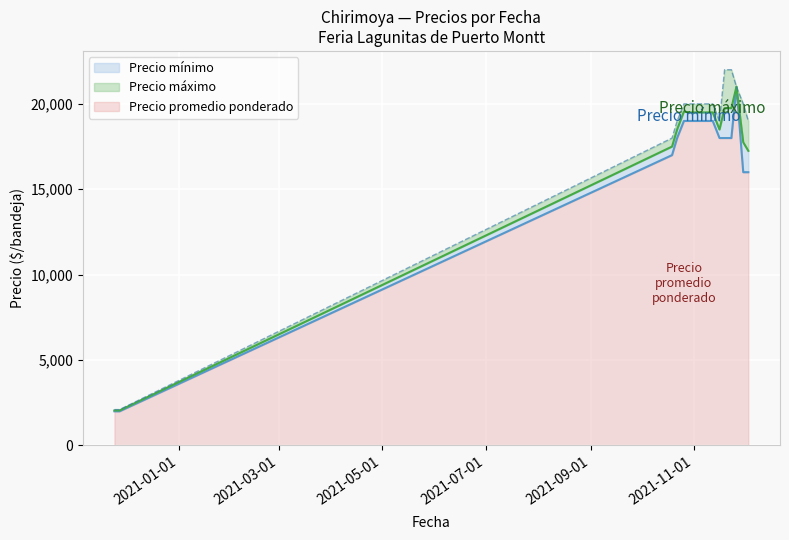

What position from the right is 2021-12-03?

1